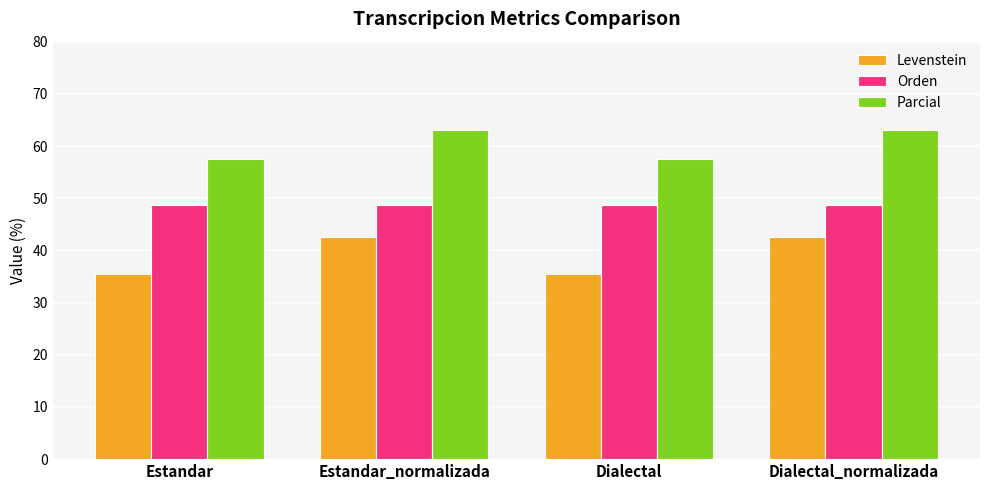

Which series has the widest spread of values?

Levenstein